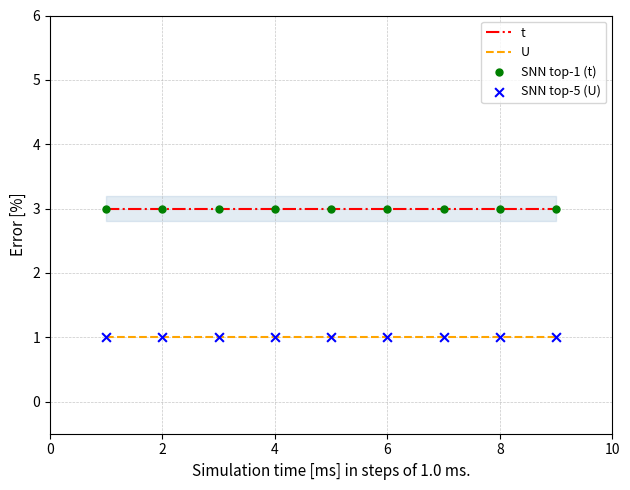

What is the total value across all series at 2?

8